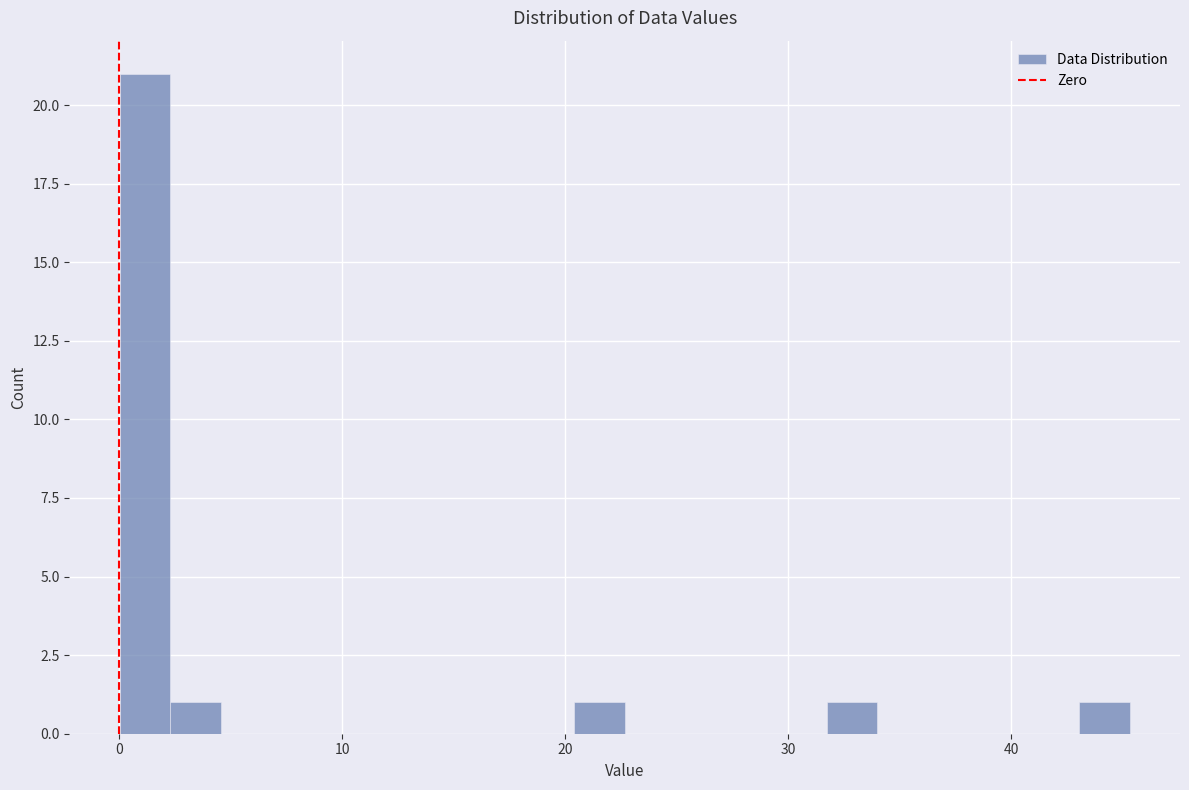

Around what value on the x-axis is the tallest bar? Give the approximate position of its centre, as read against the axis.

1